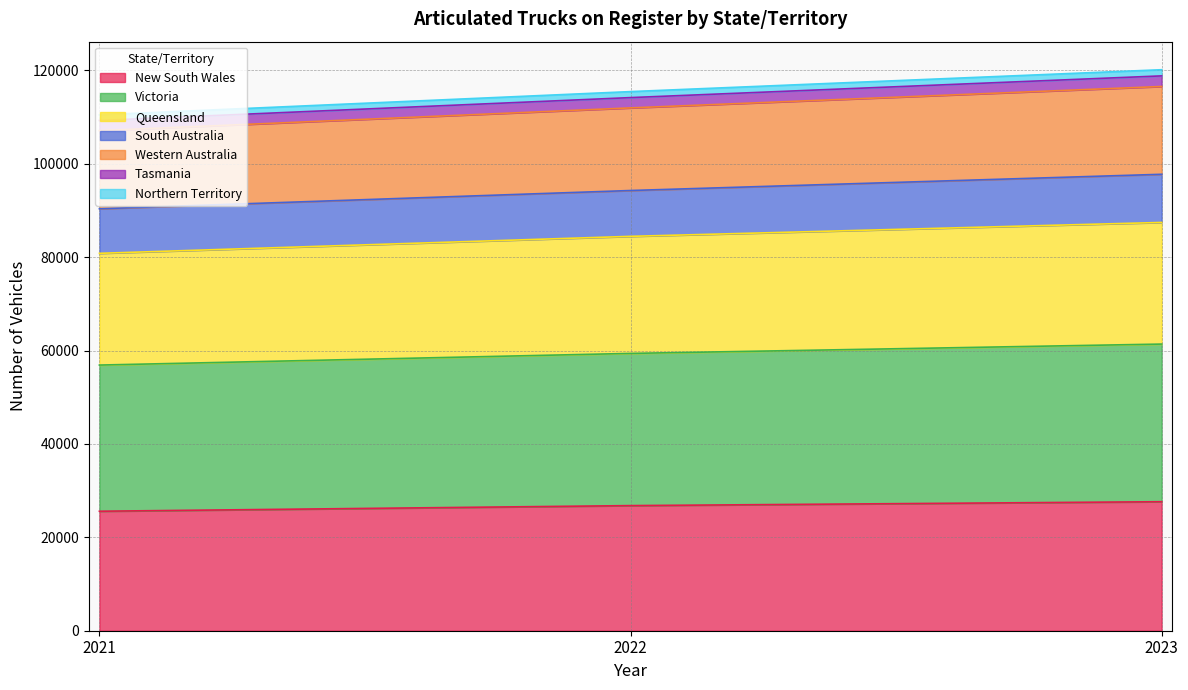

Does the chart have visible grid lines?

Yes